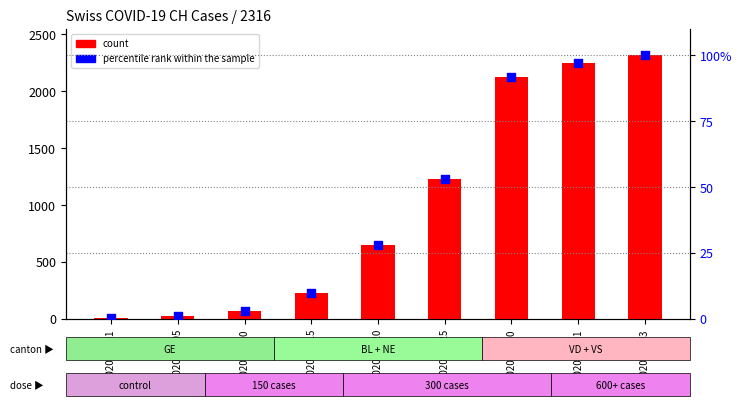

At how many categories does at least one series exceed 2029?

3